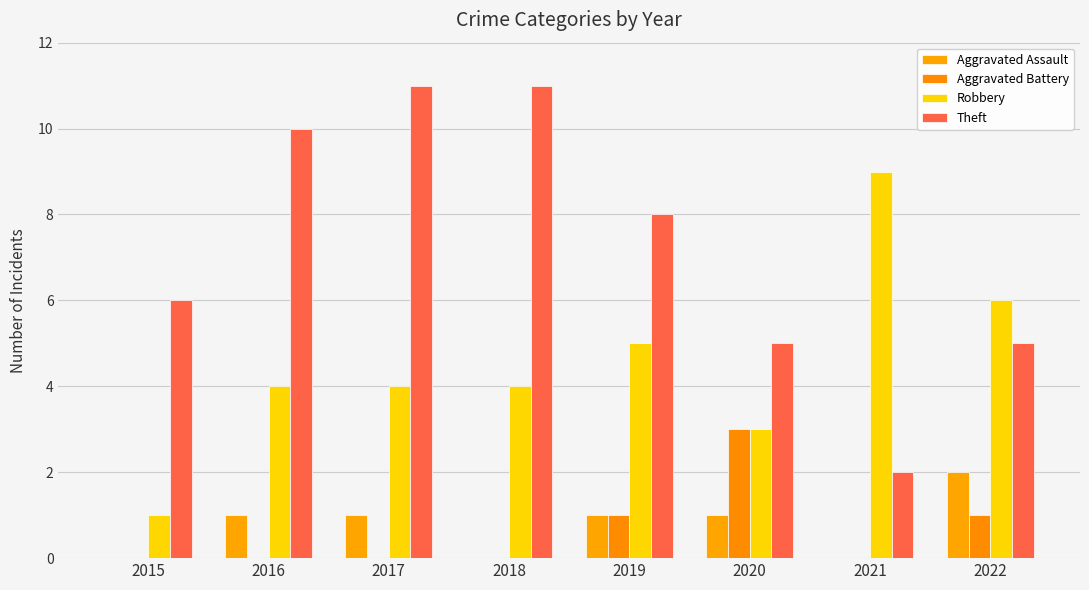

What is the value of the Aggravated Battery bar at the 6th from the left?

3